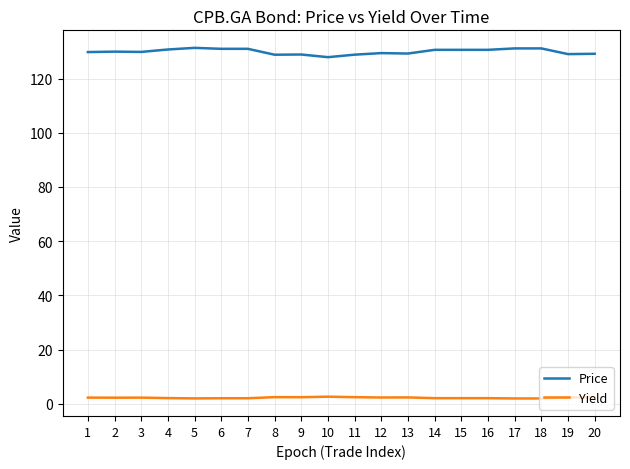

Is it true that Price equals 201.7 at 4?

False